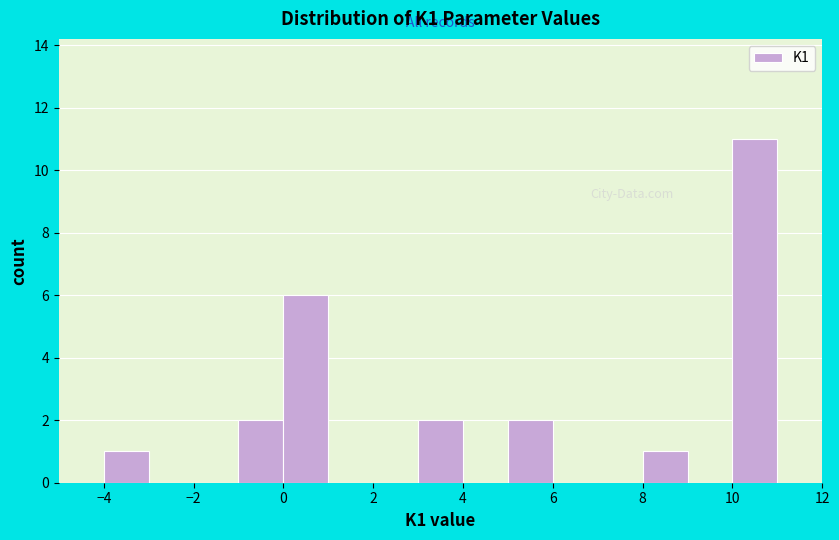

What is the height of the bar covering 3 to 4 on the x-axis? The values are not printed on the chart, so give them approximately, as read against the axis.

2